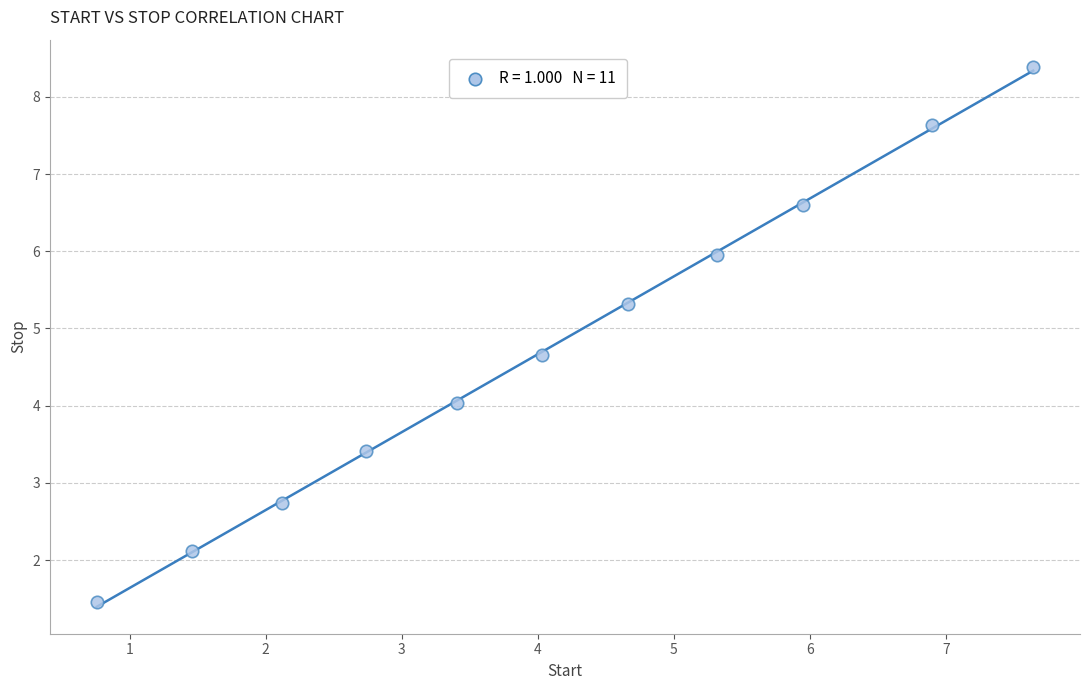

What is the range of X values (max minus min)?

6.9